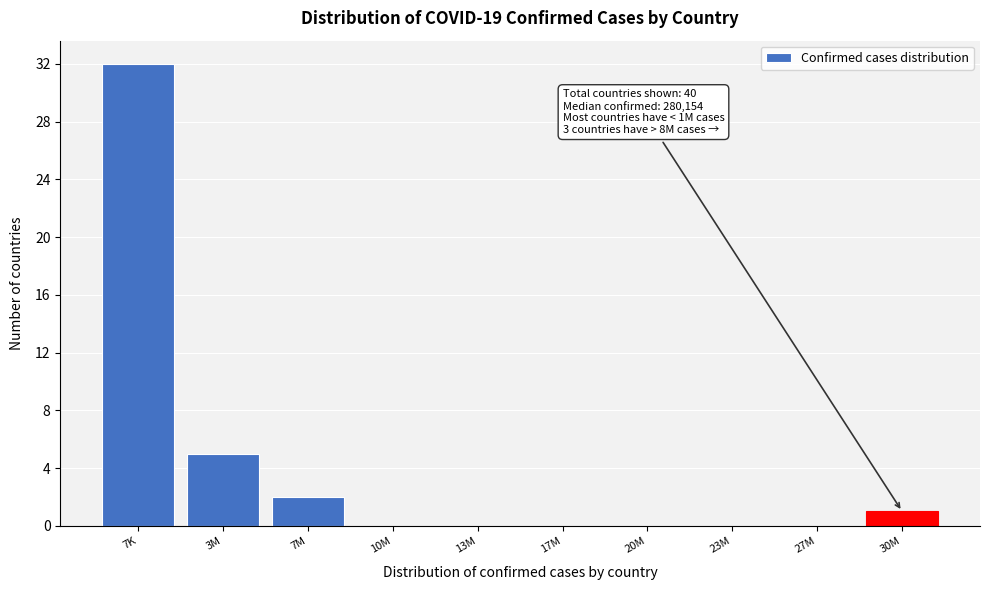

Reading right to left, extract all data points from this chart.

30M=1	27M=0	23M=0	20M=0	17M=0	13M=0	10M=0	7M=2	3M=5	7K=32